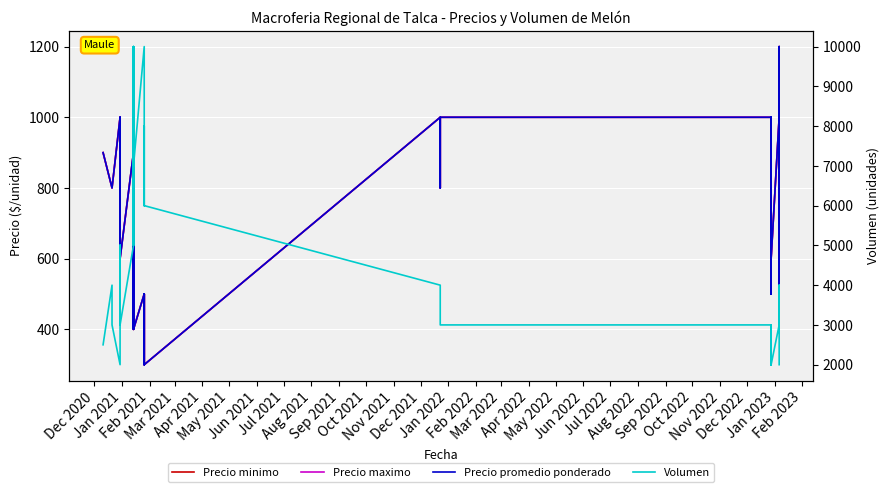

How many lines are shown in the chart?

4